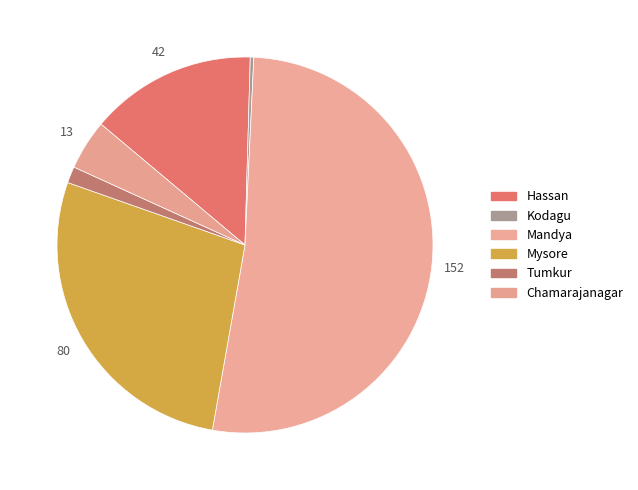

Which has a higher value, Kodagu or Mysore?

Mysore